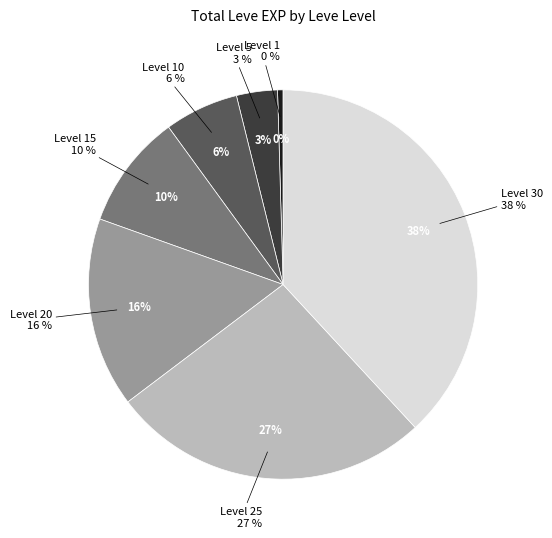

What portion of the pie excludes 5?

96.6%